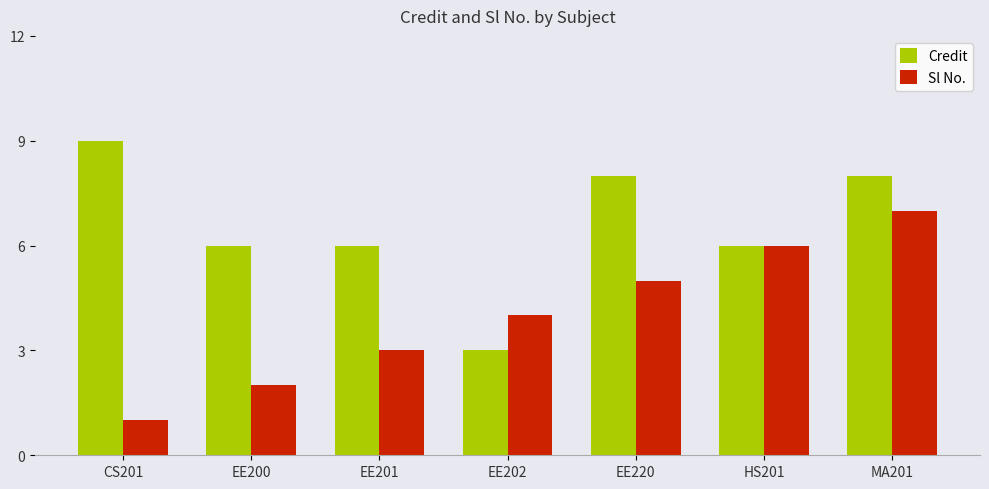

What are all the series names shown in the legend?

Credit, Sl No.